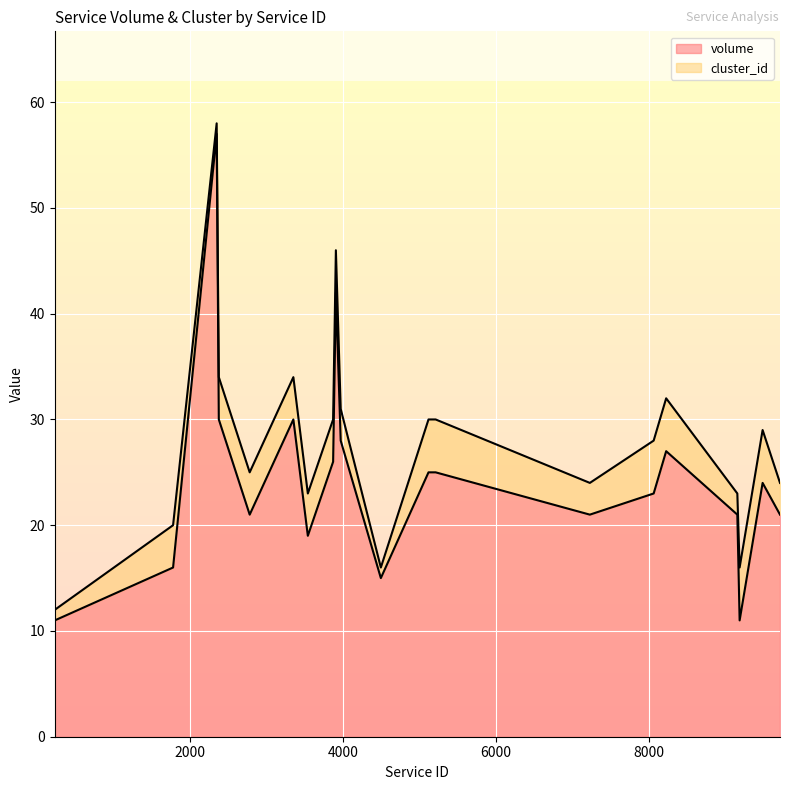

Reading right to left, transcribe all the data shown in this chart.

9707=21	9480=24	9180=11	9150=21	8221=27	8058=23	7225=21	5212=25	5119=25	4497=15	3973=28	3910=42	3874=26	3544=19	3355=30	2785=21	2382=30	2354=57	1785=16	241=11